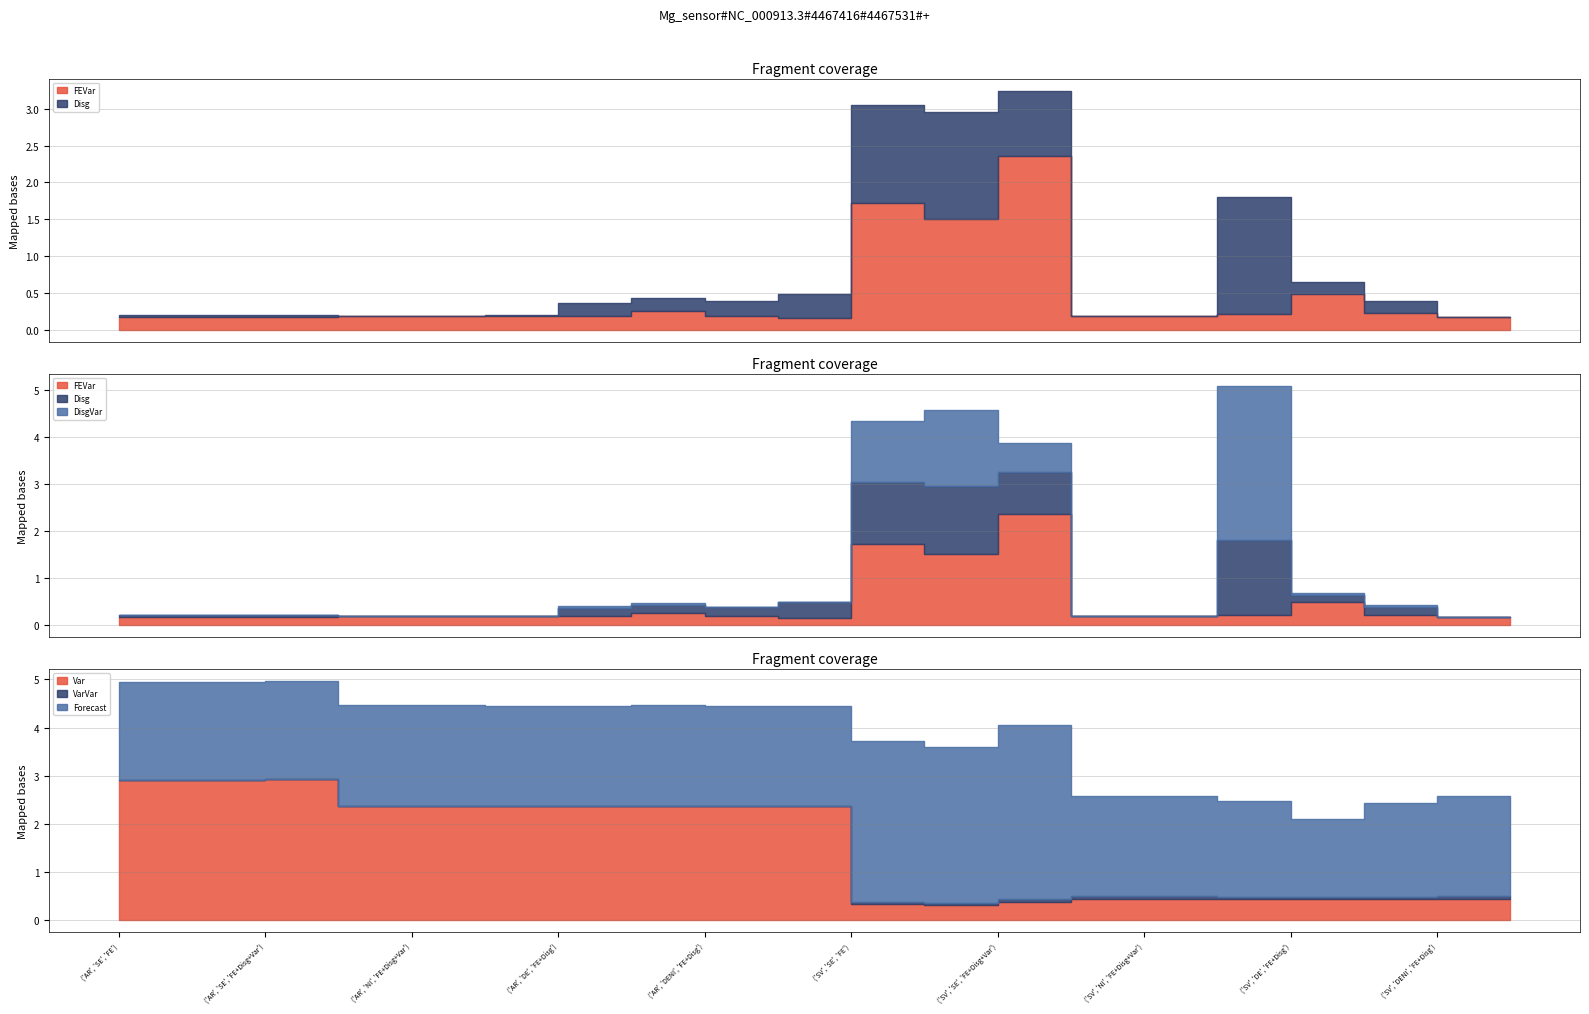

Where is the first local maximum for Var?

('AR', 'SE', 'FE+Disg+Var')